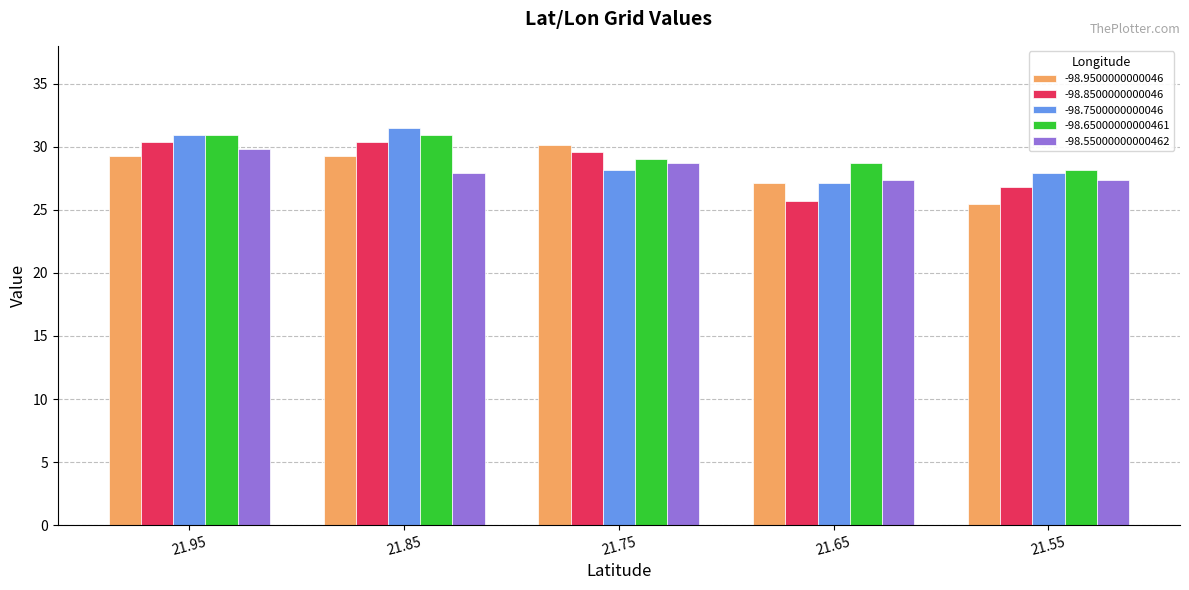

What is the sum of all -98.55000000000462 values?

141.2